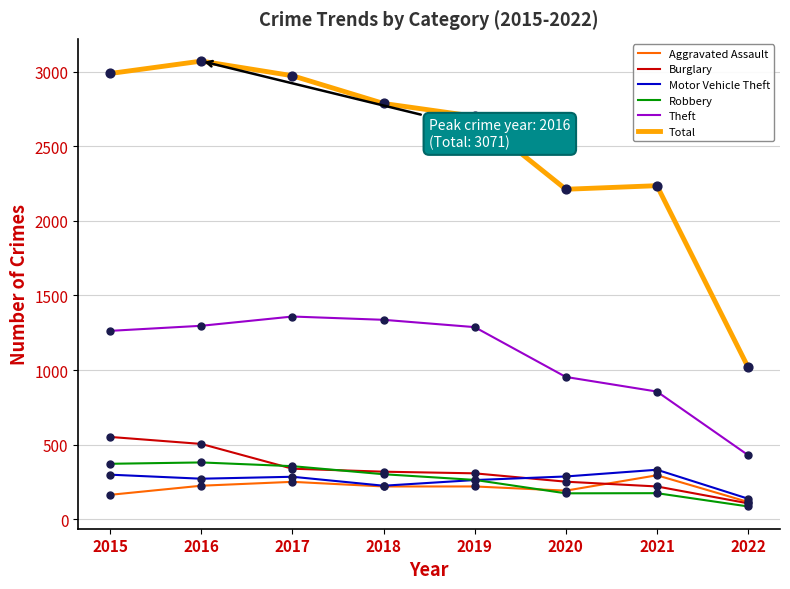

Which series has the largest total across all categories?

Total